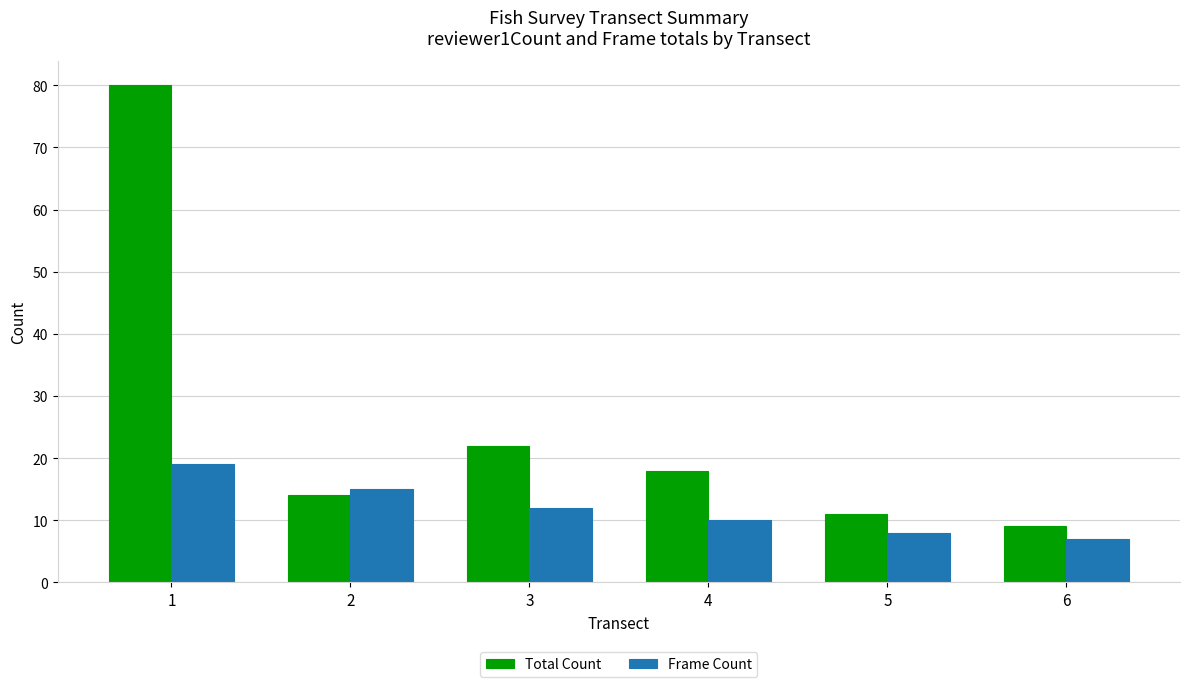

What is the total value across all series at 1?

99